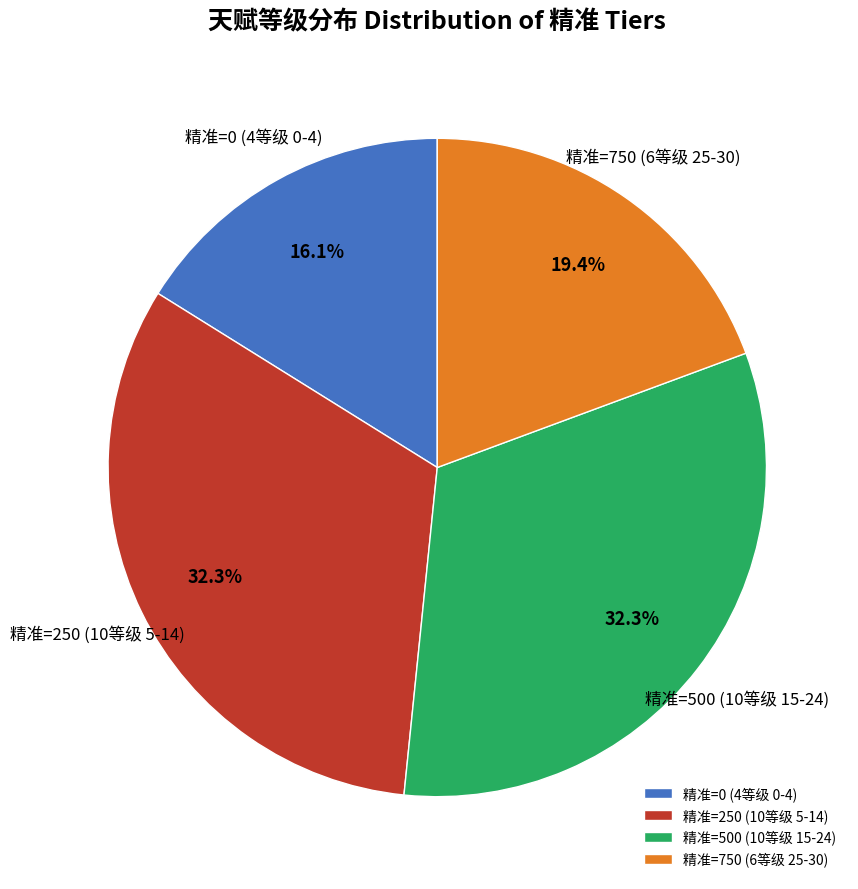

Count the number of slices in the pie.

4